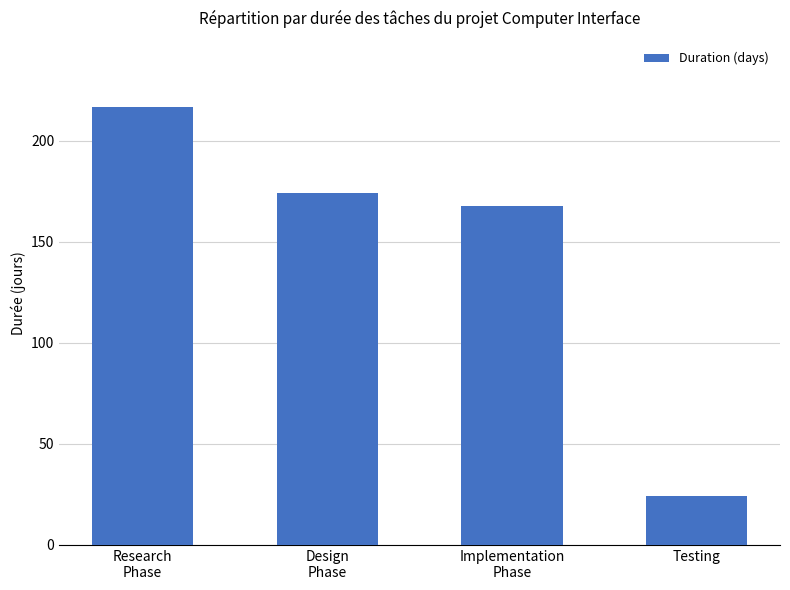

What is the label of the 3rd bar from the left?

Implementation
Phase